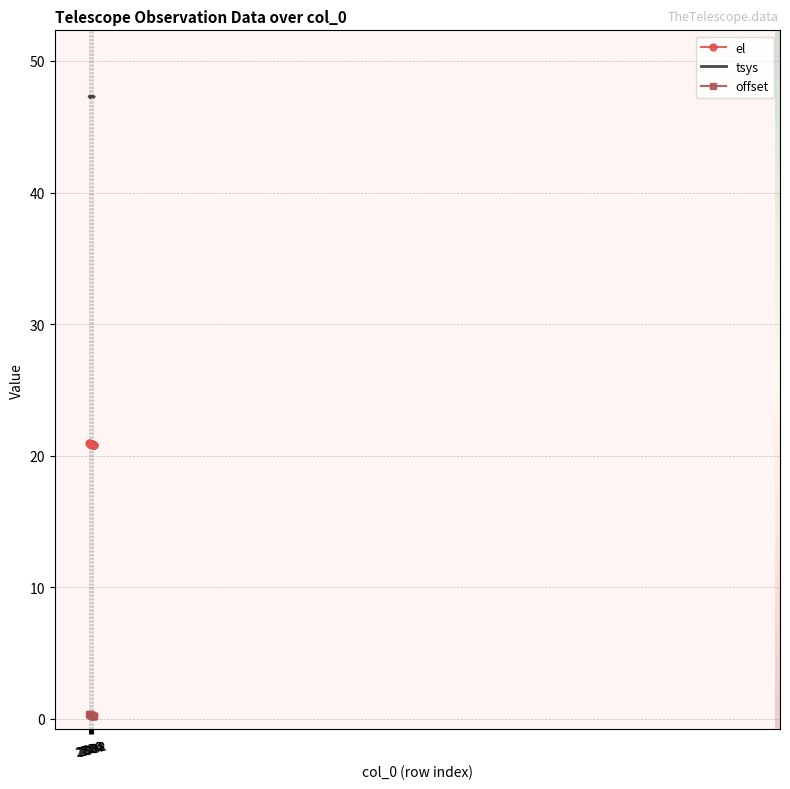

True or false: tsys and el intersect in this chart.

False